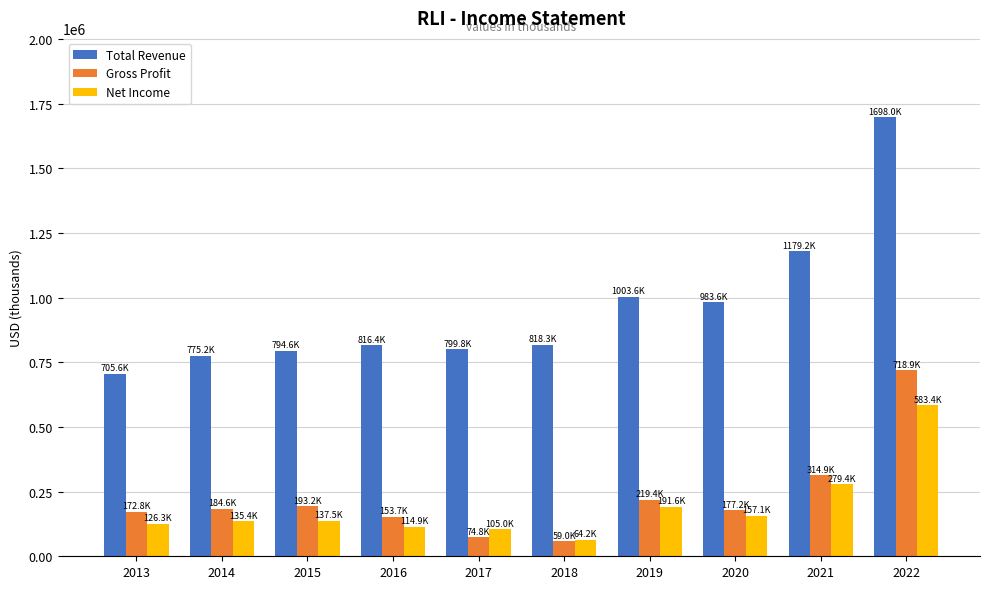

What are all the series names shown in the legend?

Total Revenue, Gross Profit, Net Income